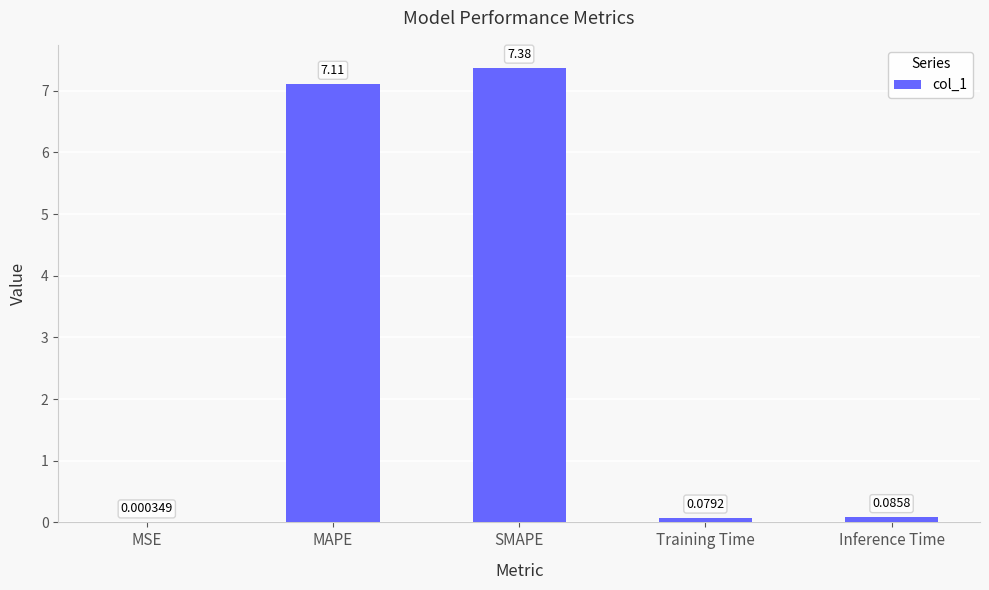

What is the sum of the values at MSE and MAPE?

7.1